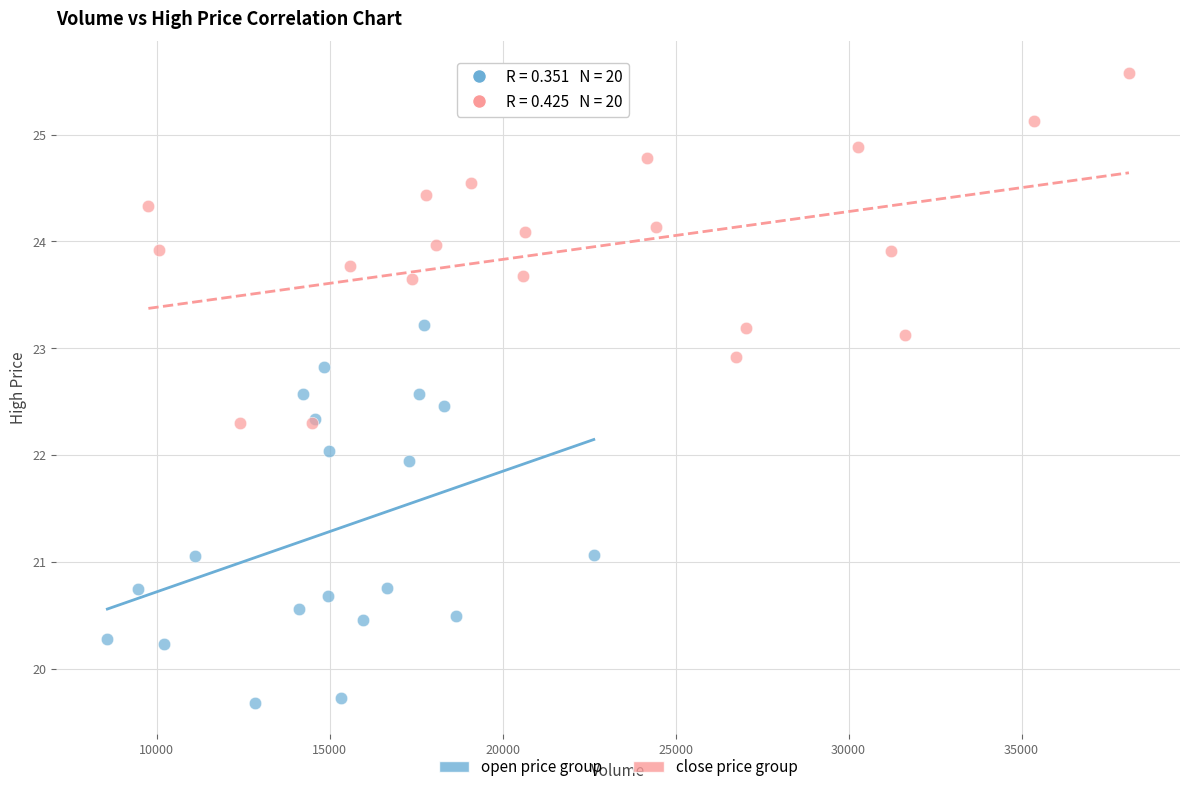

Which series has the largest Y range (max minus min)?

open price group